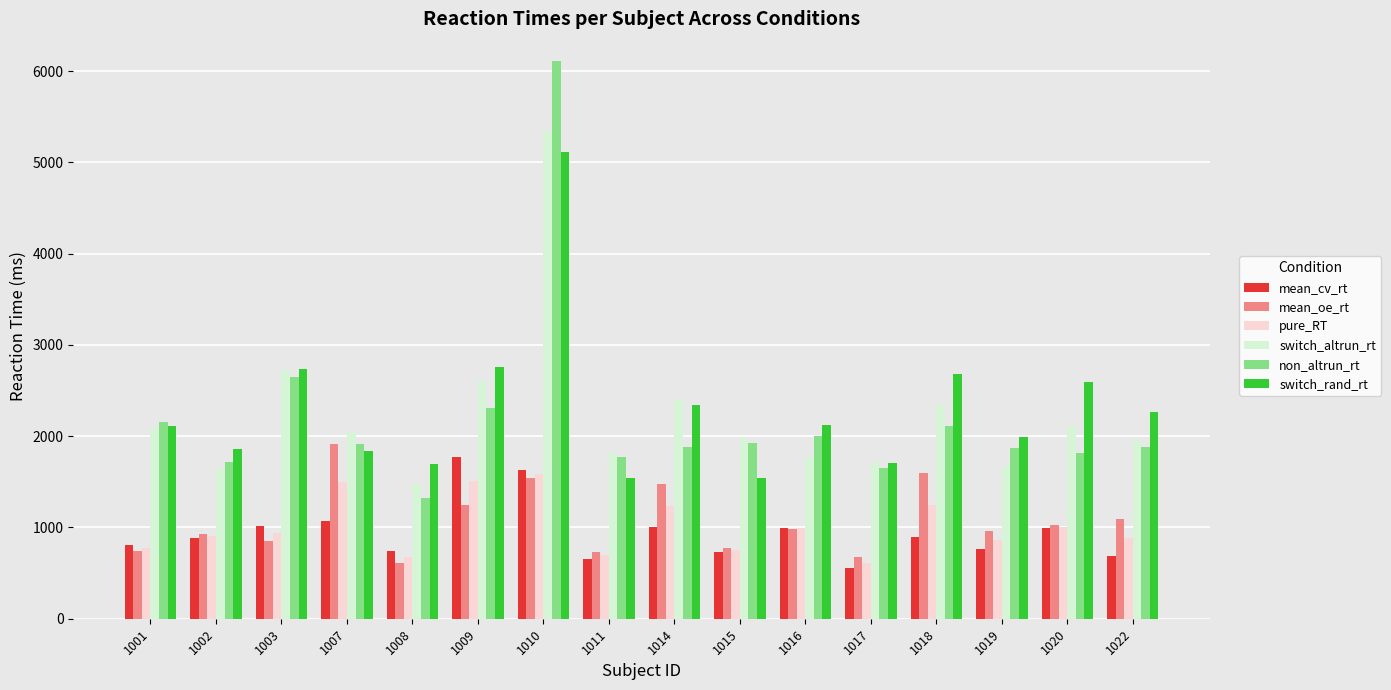

What is the minimum value shown in the chart?

552.9